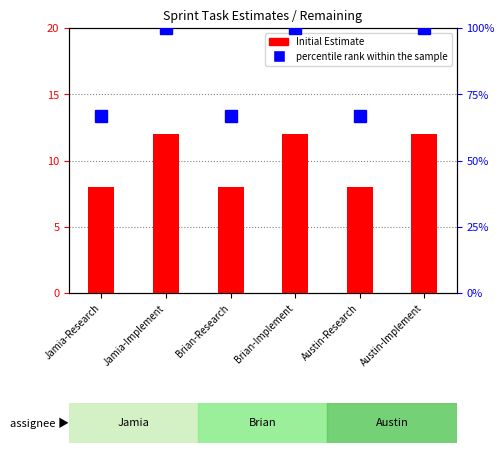

What is the sum of the percentile rank within the sample values at Jamia-Implement and Austin-Implement?

200.0